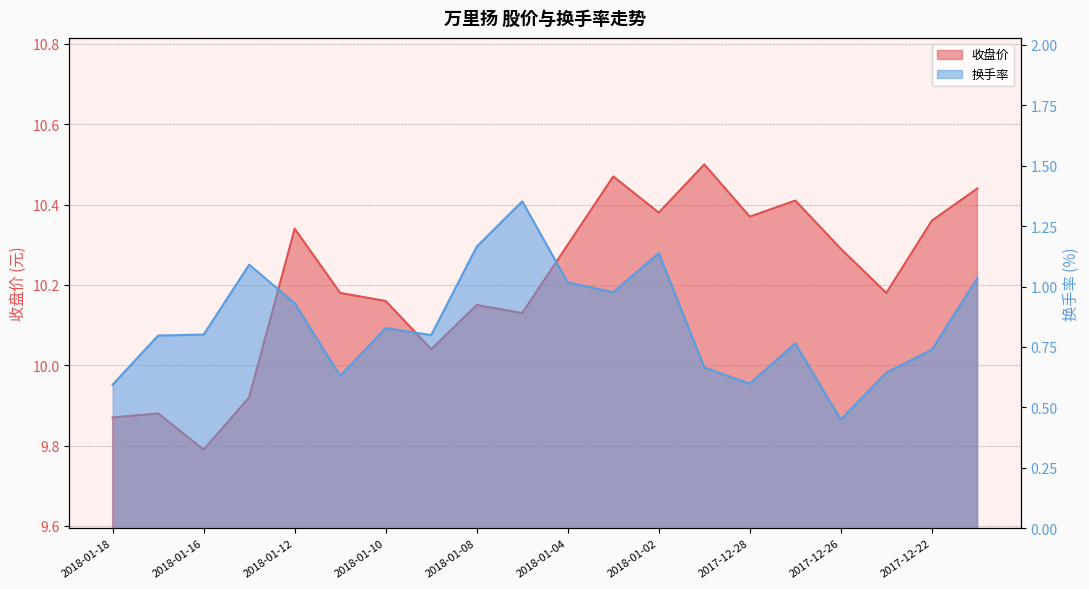

True or false: 换手率 and 收盘价 intersect in this chart.

False